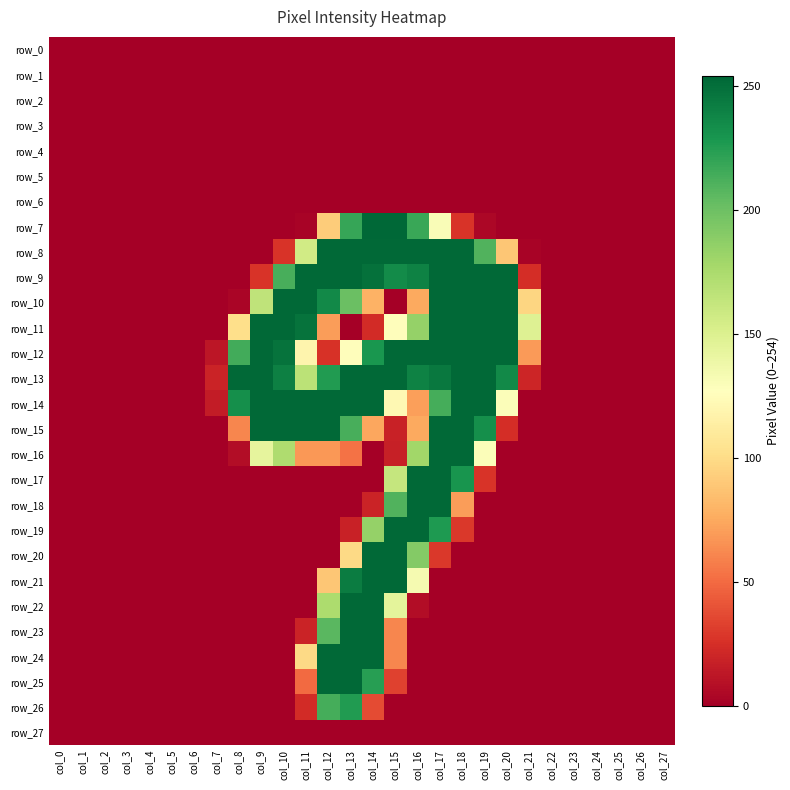

Which category has the highest value across all series?

col_14